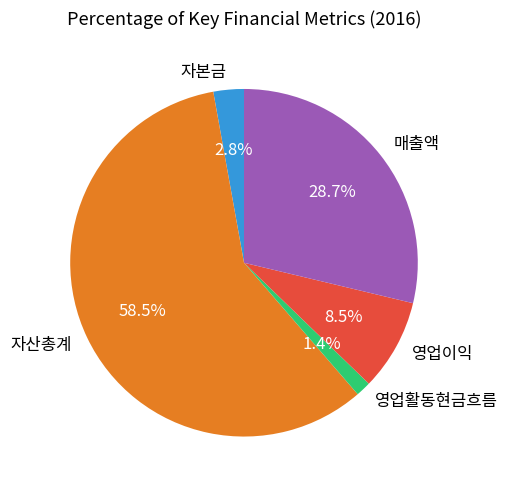

What is the largest slice in the pie chart?

자산총계